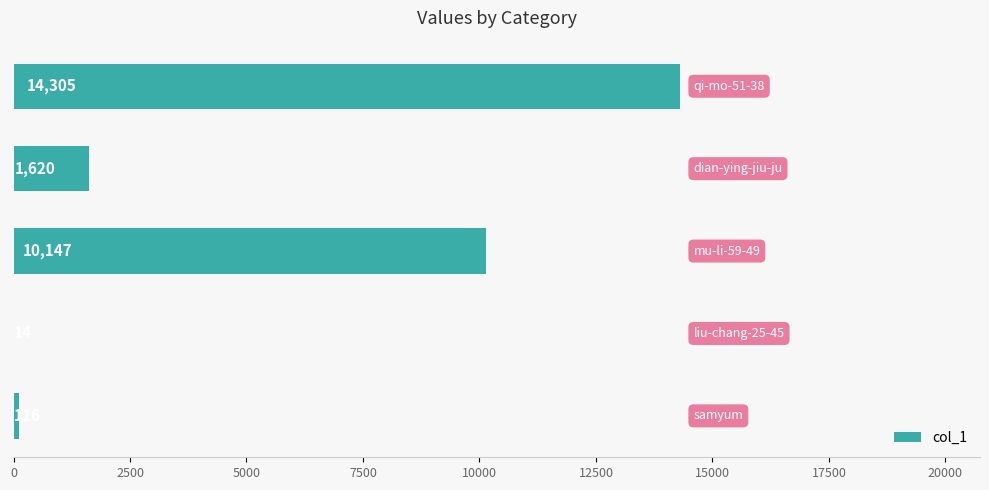

What is the maximum value shown in the chart?

14305